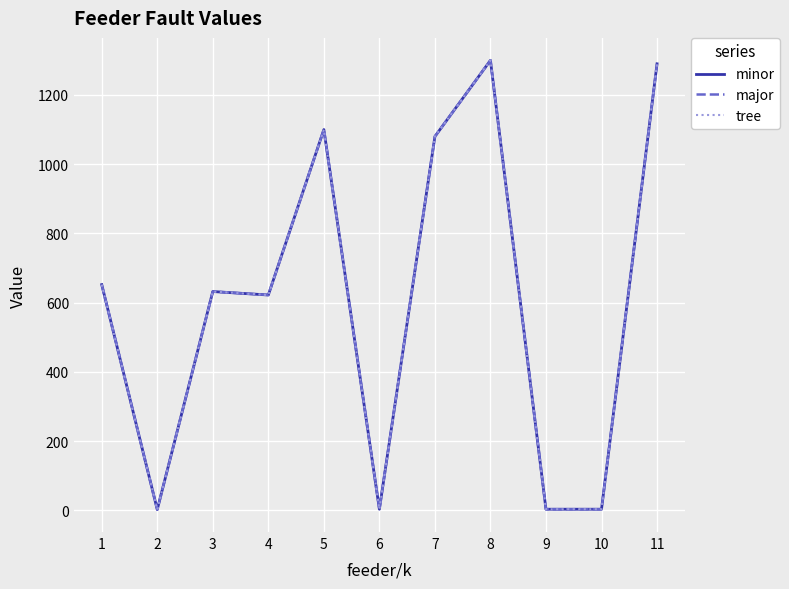

What is the total value across all series at 4?

1866